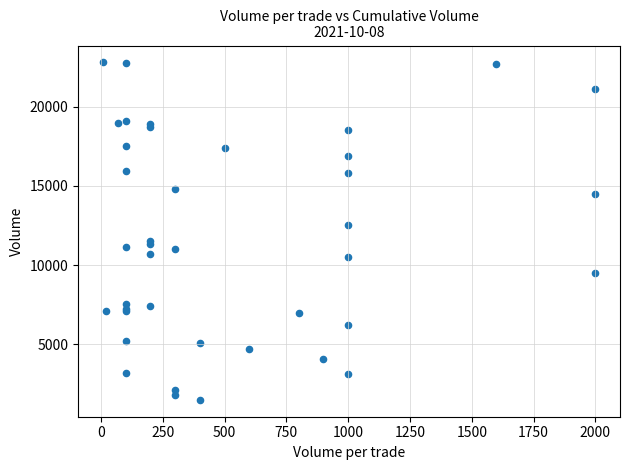

What Y value in the scatter plot is closest to 12149?

12520